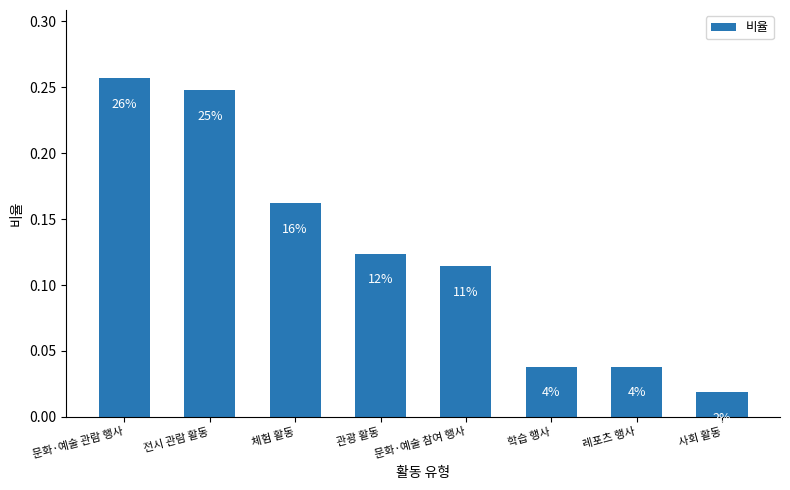

The value at 학습 행사 is 0.0. True or false?

False